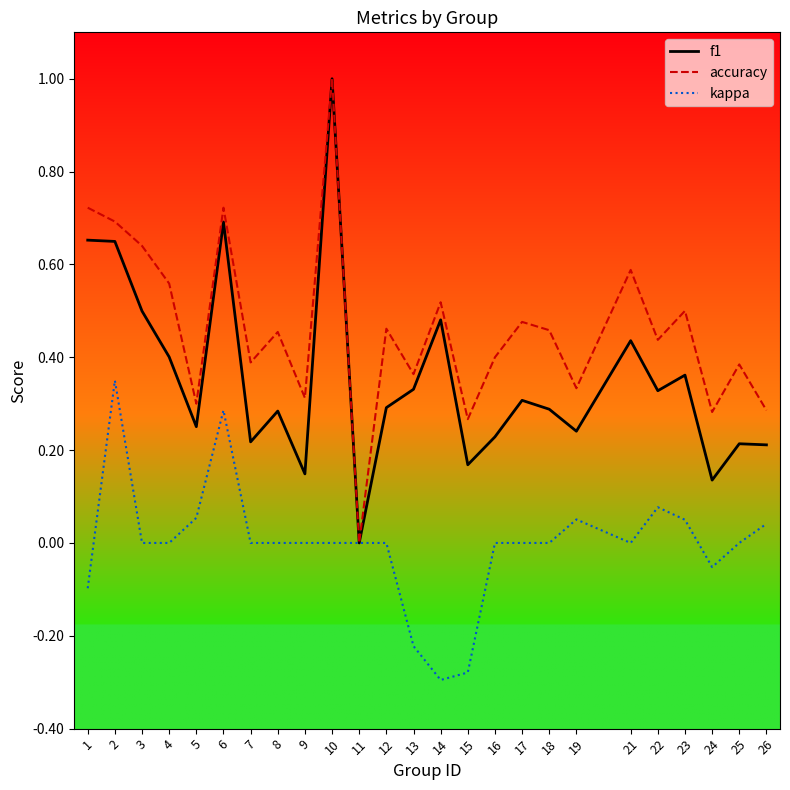

Rank the series at 2 from highest to lowest value.

accuracy, f1, kappa